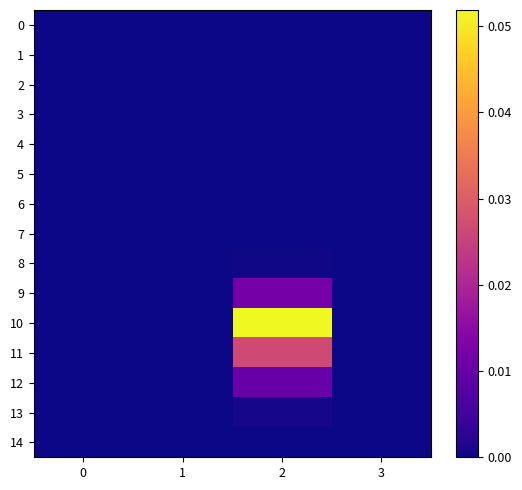

At 0, list the series in order from largest to smallest.

0, 1, 2, 3, 4, 5, 6, 7, 8, 9, 10, 11, 12, 13, 14